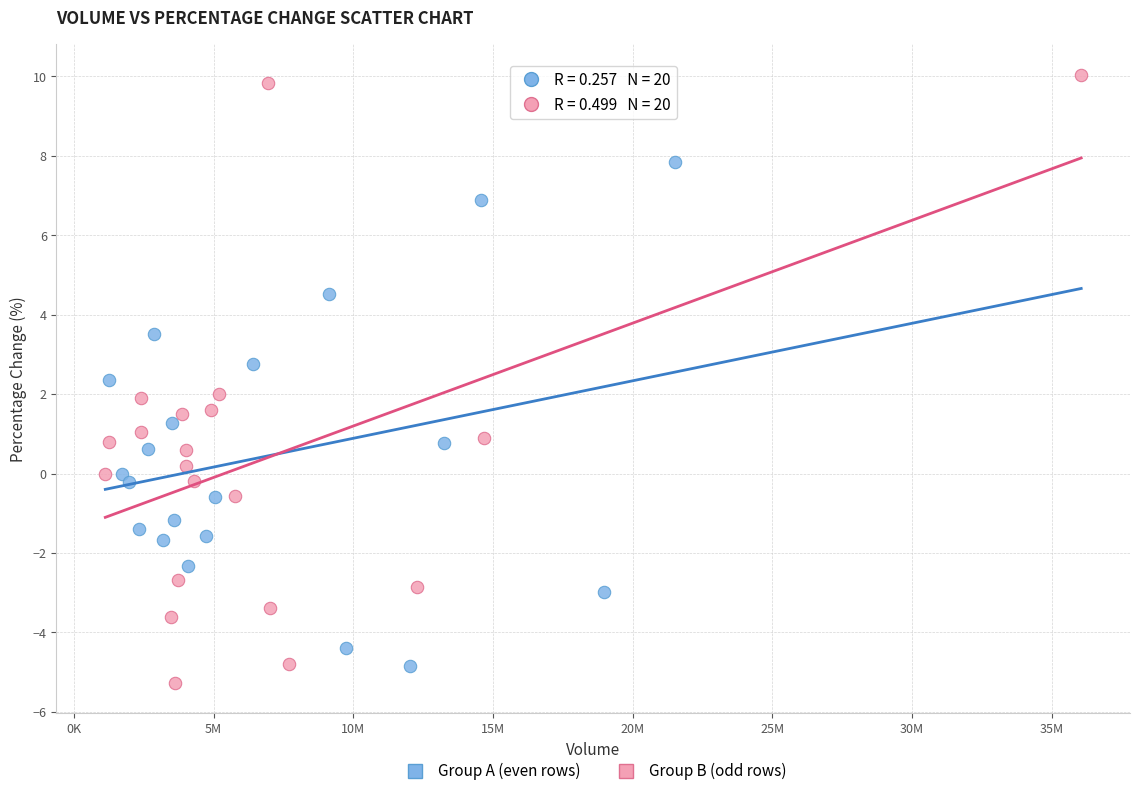

Which series reaches the maximum Y coordinate?

Group B (odd rows)